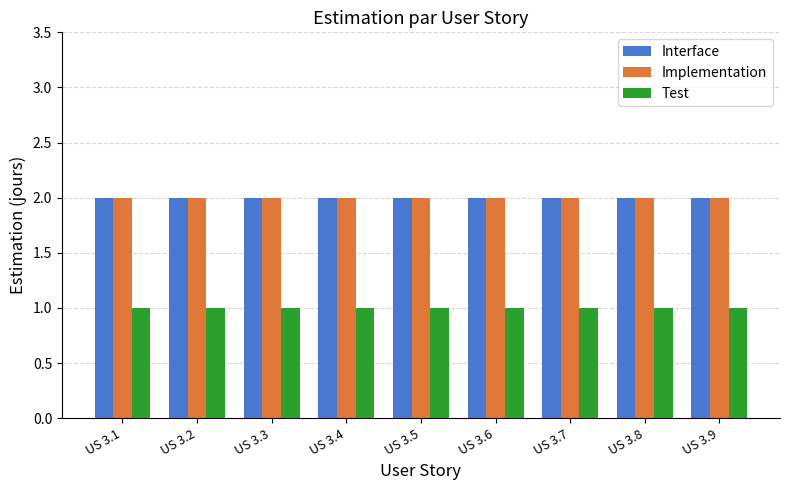

How many categories are shown in the chart?

9